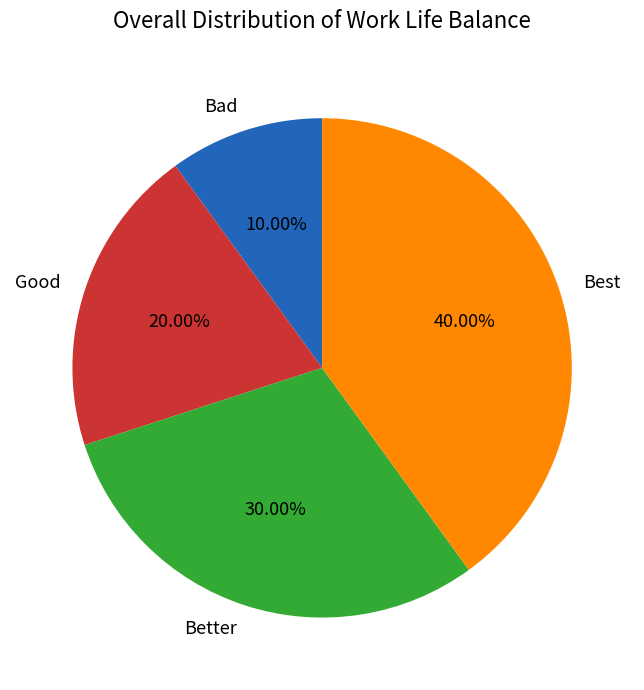

What percentage is the Good slice, to the nearest percent?

20%